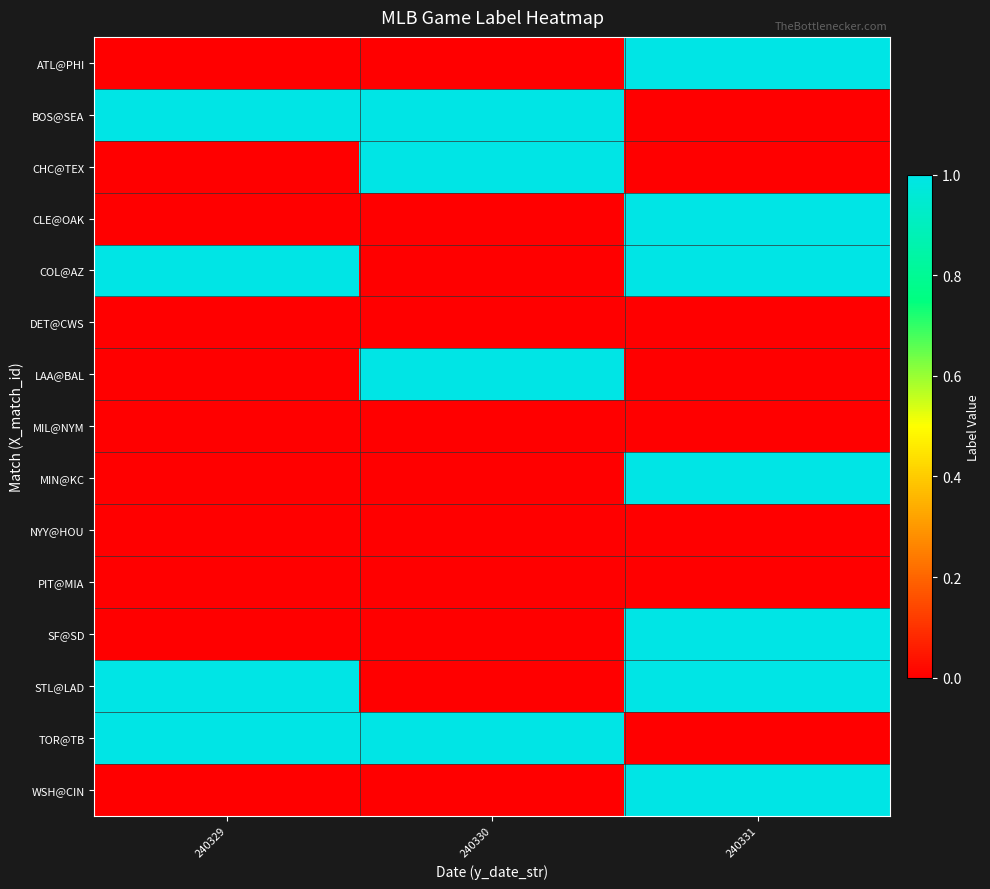

What is the total value across all series at 240329?

4